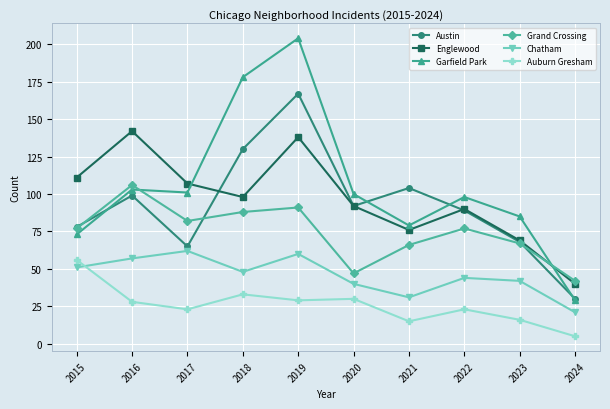

How many interior local peaks does the Chatham series have?

3